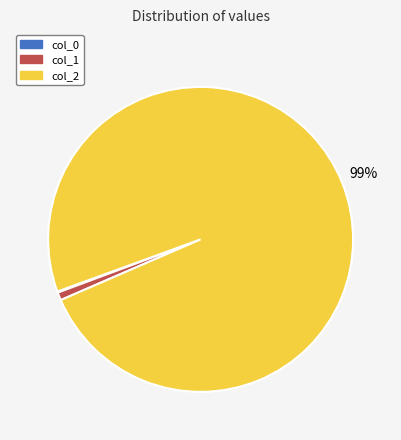

To the nearest percent, what portion does col_1 represent?

1%